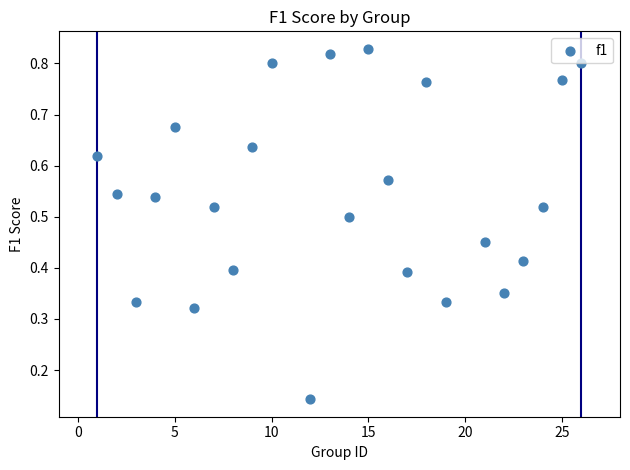

What is the range of X values (max minus min)?

25.0